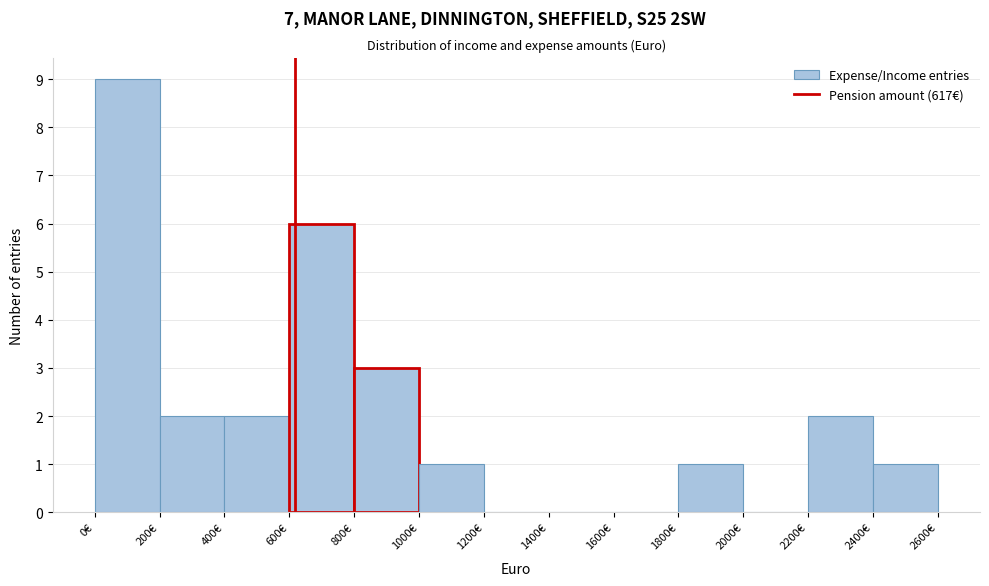

Reading left to right, list every bar in this chart as the range it spans on the x-axis followed by its height. The values are not printed on the chart, so give them approximately, as read against the axis.

0 to 200: 9
200 to 400: 2
400 to 600: 2
600 to 800: 6
800 to 1000: 3
1000 to 1200: 1
1200 to 1400: 0
1400 to 1600: 0
1600 to 1800: 0
1800 to 2000: 1
2000 to 2200: 0
2200 to 2400: 2
2400 to 2600: 1